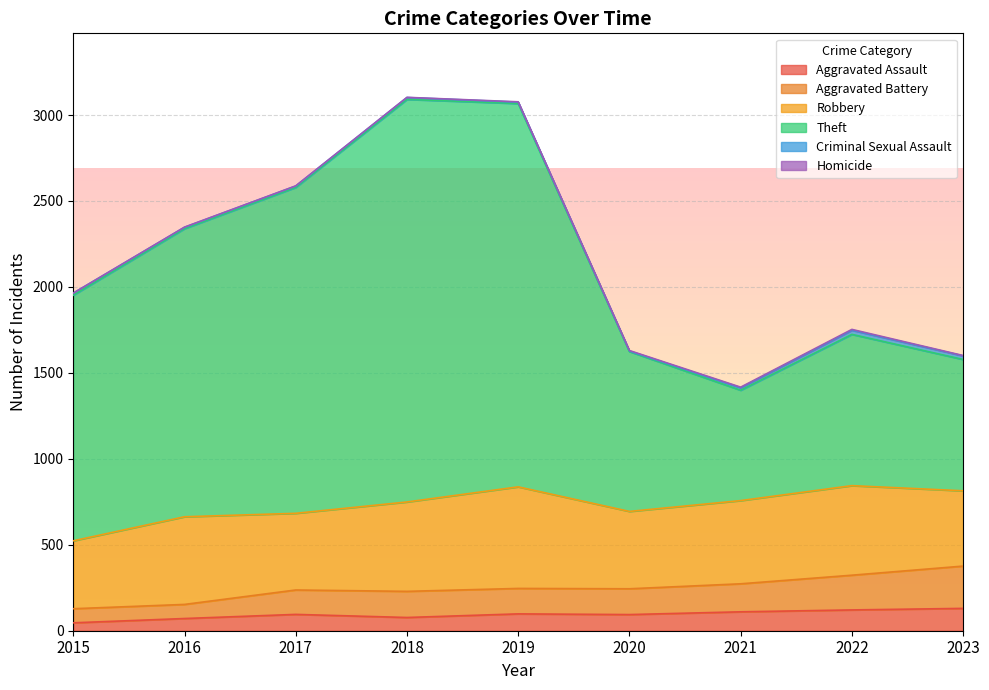

True or false: Theft and Aggravated Battery cross at least once.

False